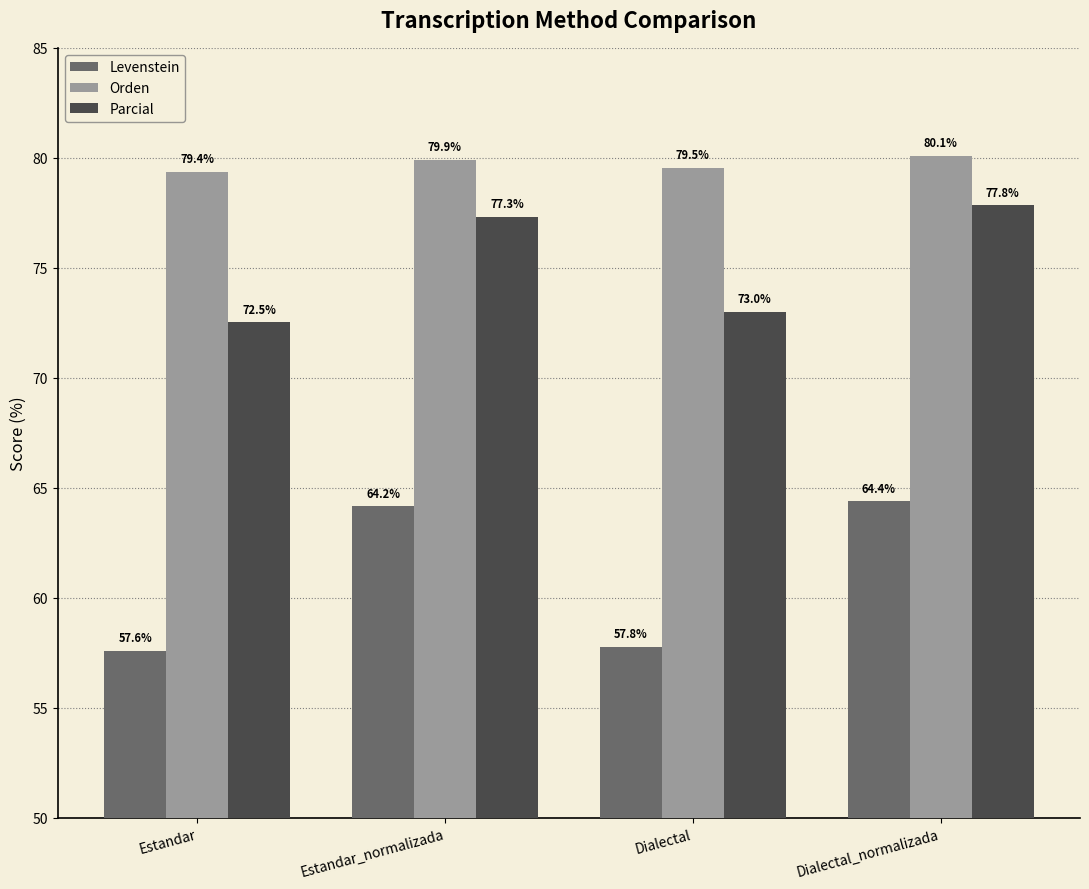

The Orden series shows 43.6 at Dialectal_normalizada. True or false?

False